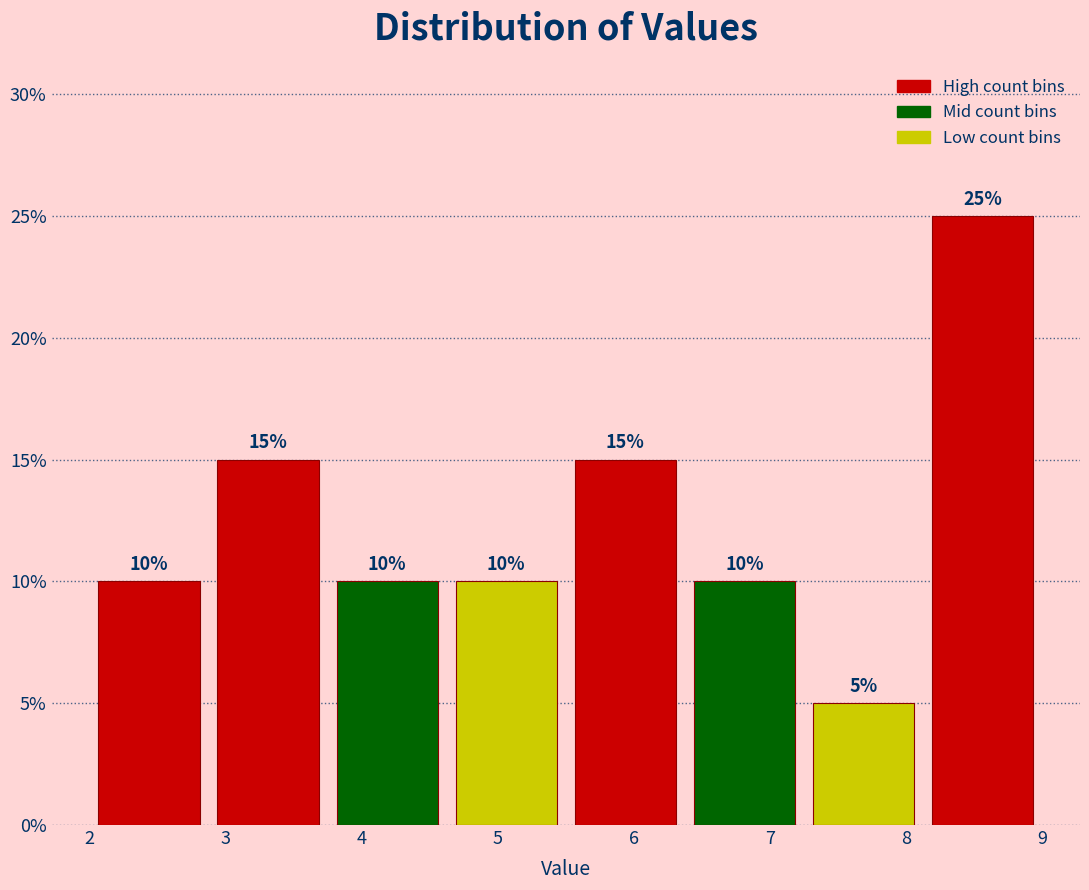

How tall is the bar that spans 7.3 to 8.1 on the x-axis? The bar edges are not printed on the chart, so give them approximately, as read against the axis.

5